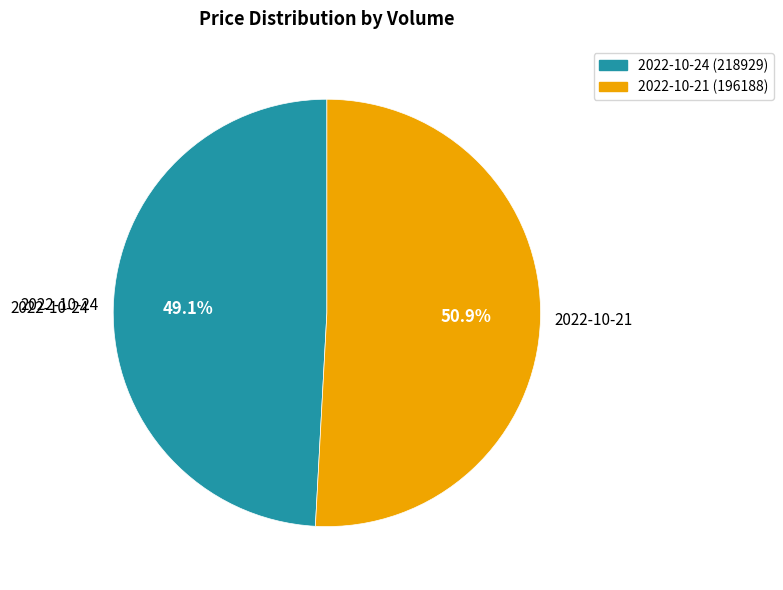

Which category has the biggest portion of the pie?

2022-10-21